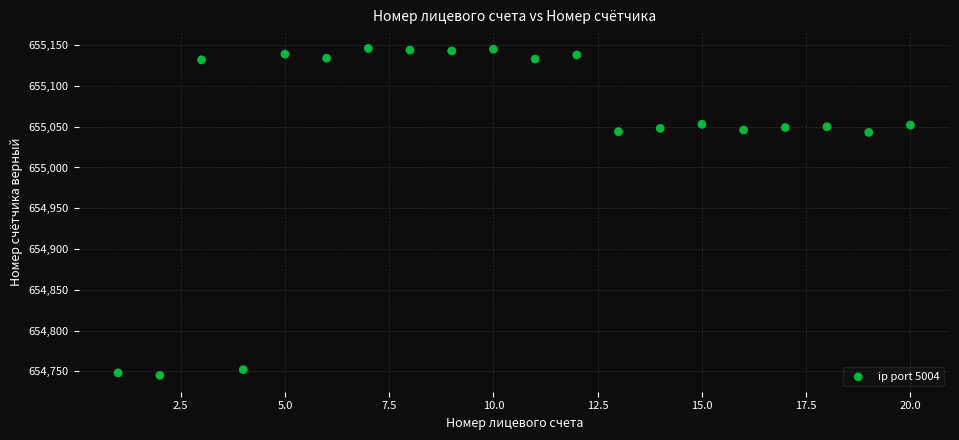

What is the range of Y values (max minus min)?

401